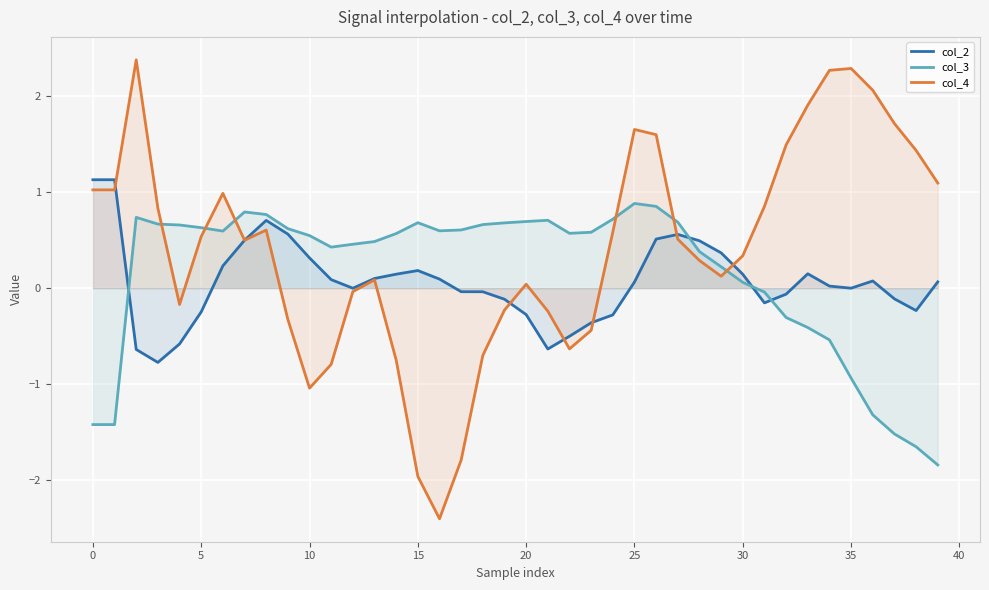

What is the spread (max minus min) of values at 26?

1.1